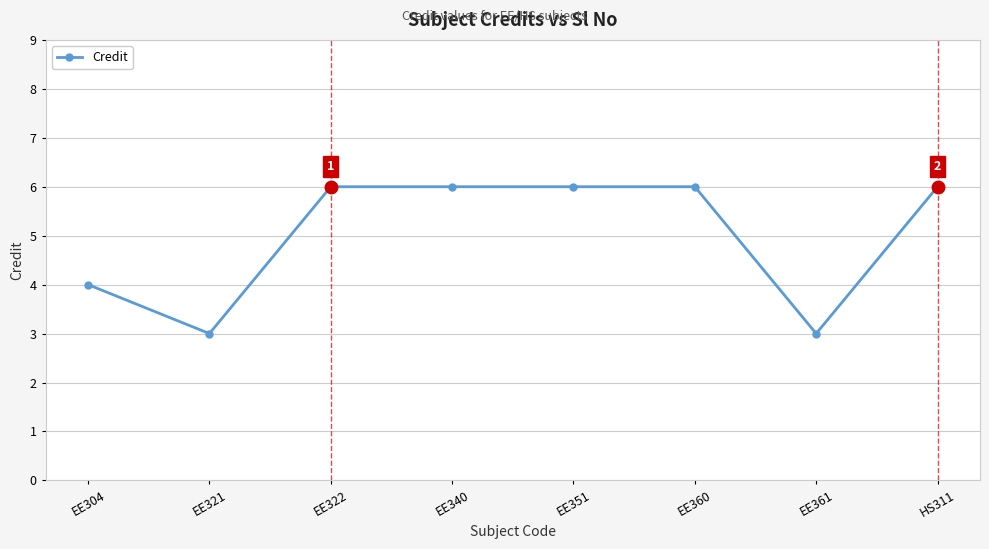

What is the difference between the values at EE361 and EE340?

3